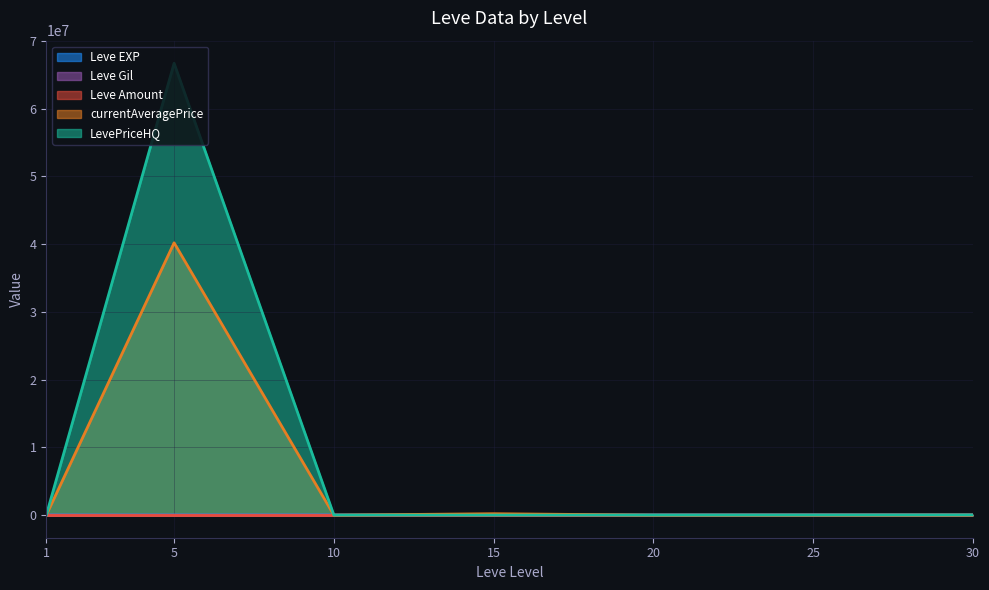

The value of Leve Gil at 25 is 641.7. True or false?

False